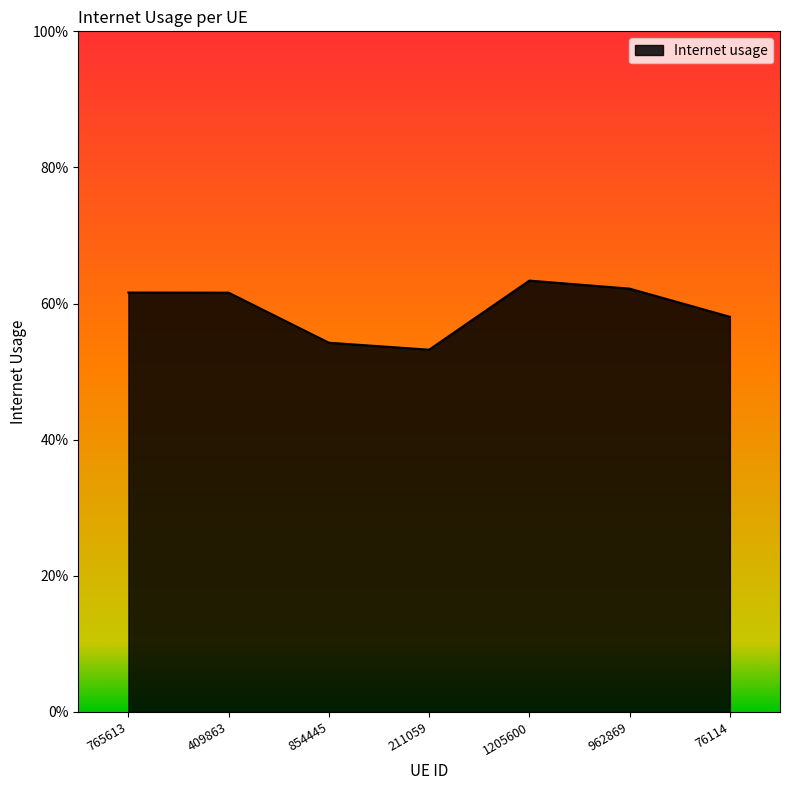

Is this an area chart (filled region under the line)?

Yes